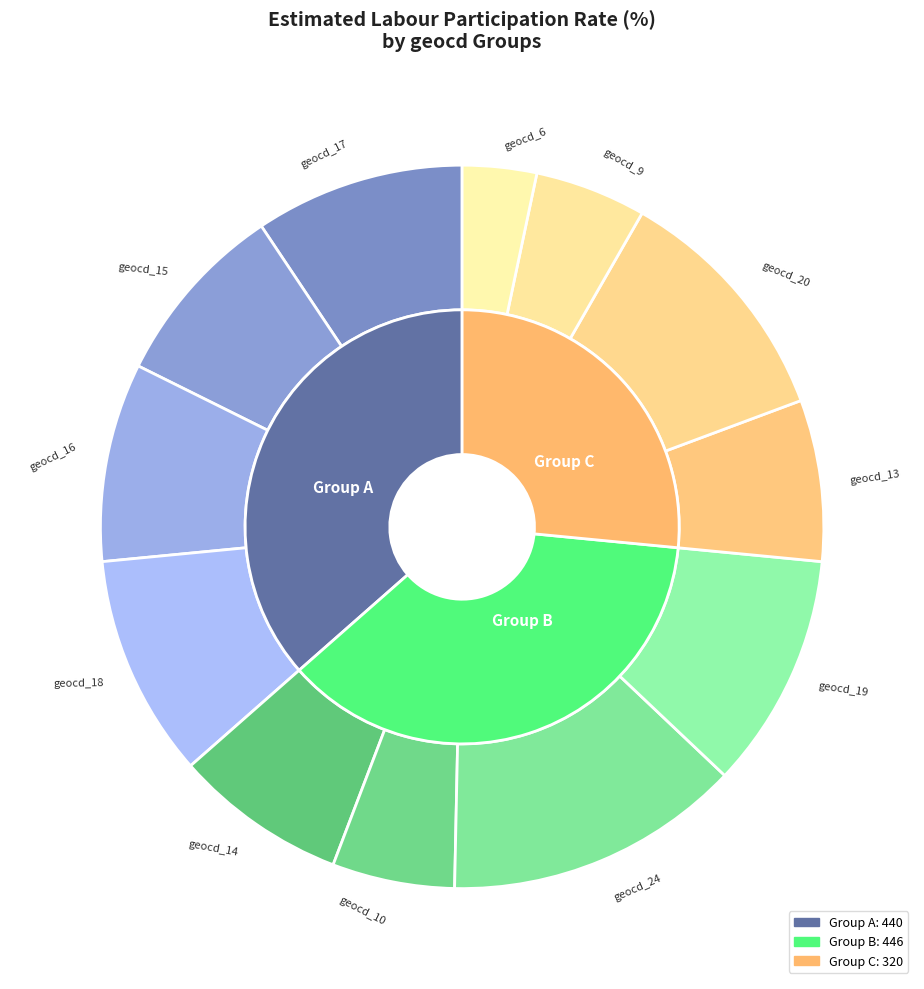

Between geocd_16 and geocd_6, which is larger?

geocd_16